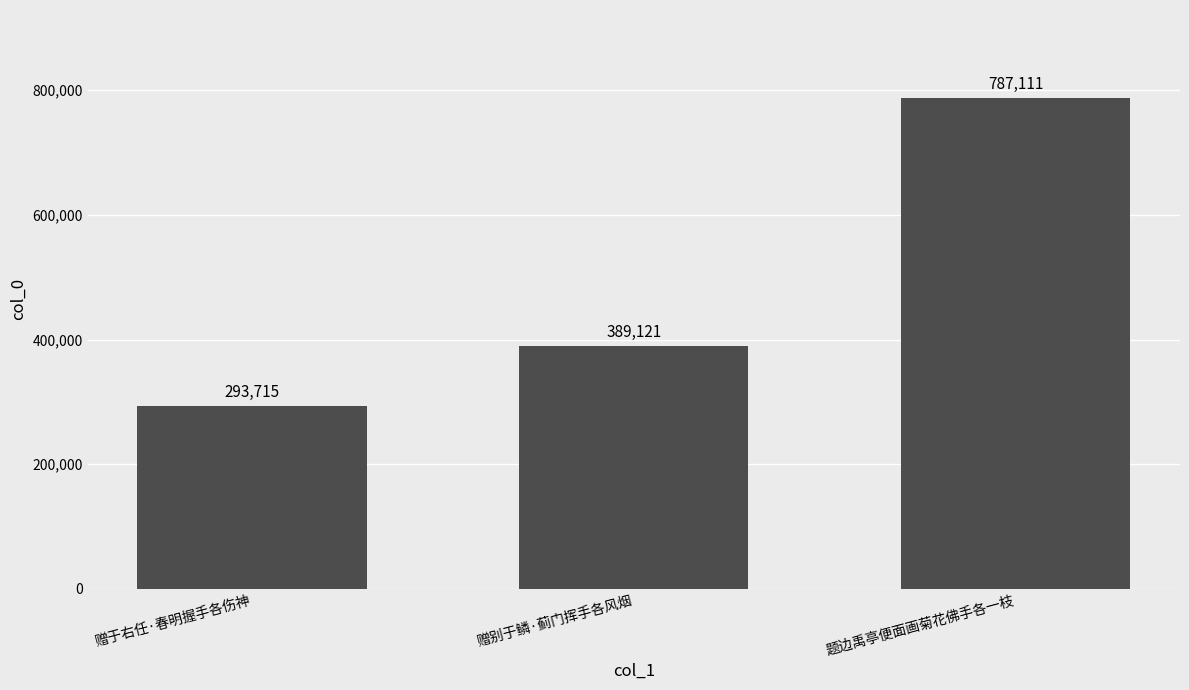

Reading left to right, list all the values displayed in this chart.

293715	389121	787111